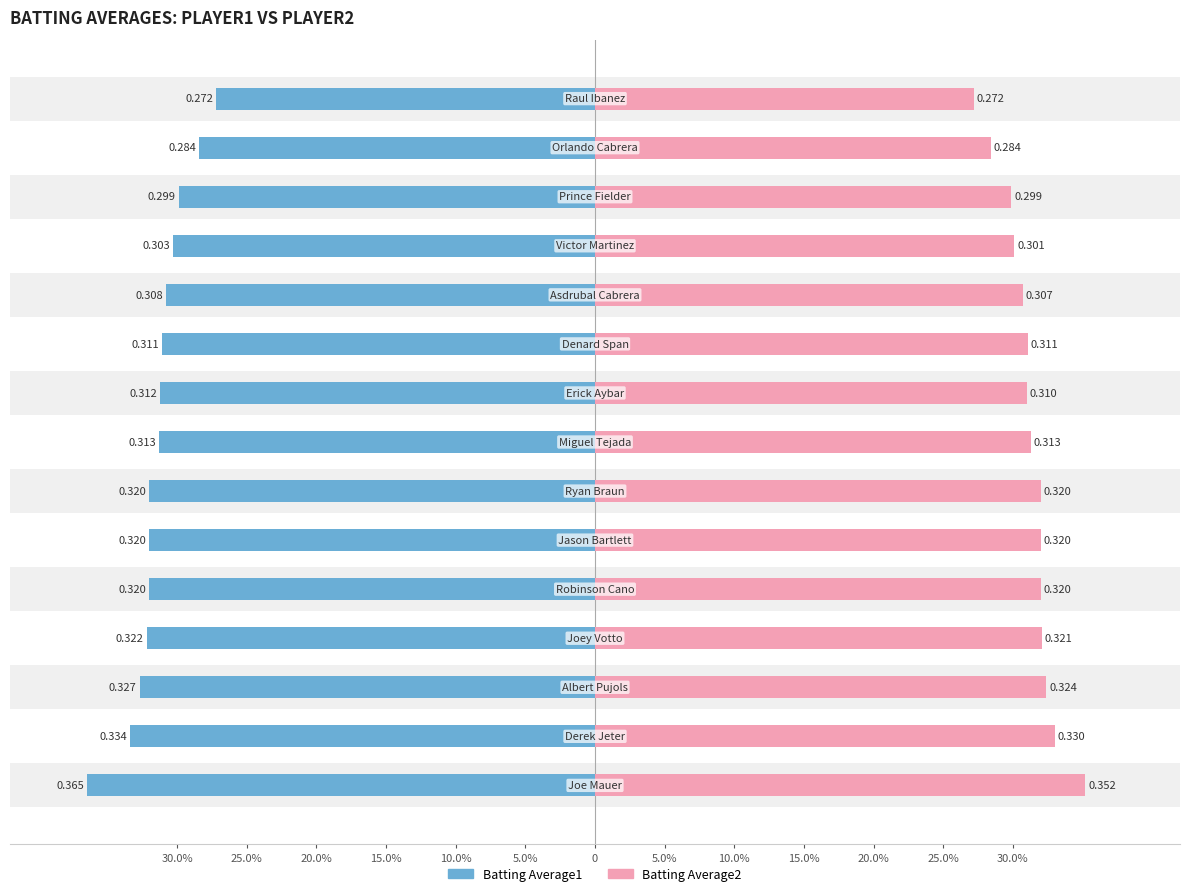

Reading left to right, extract all data points from this chart.

Batting Average1: -0.4	-0.3	-0.3	-0.3	-0.3	-0.3	-0.3	-0.3	-0.3	-0.3	-0.3	-0.3	-0.3	-0.3	-0.3
Batting Average2: 0.4	0.3	0.3	0.3	0.3	0.3	0.3	0.3	0.3	0.3	0.3	0.3	0.3	0.3	0.3